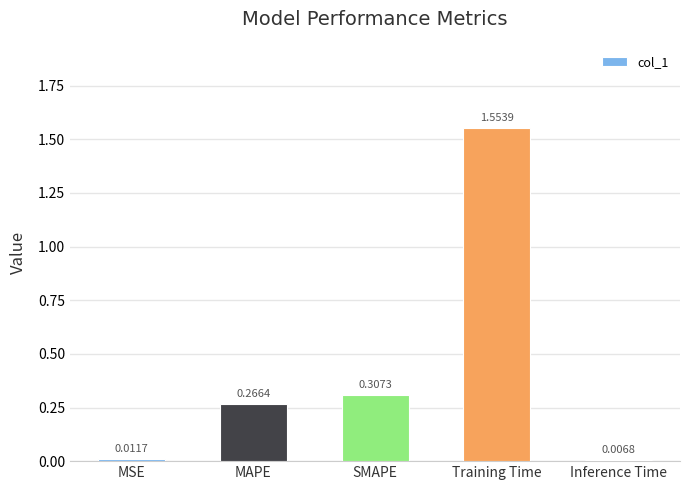

What is the average value?

0.4